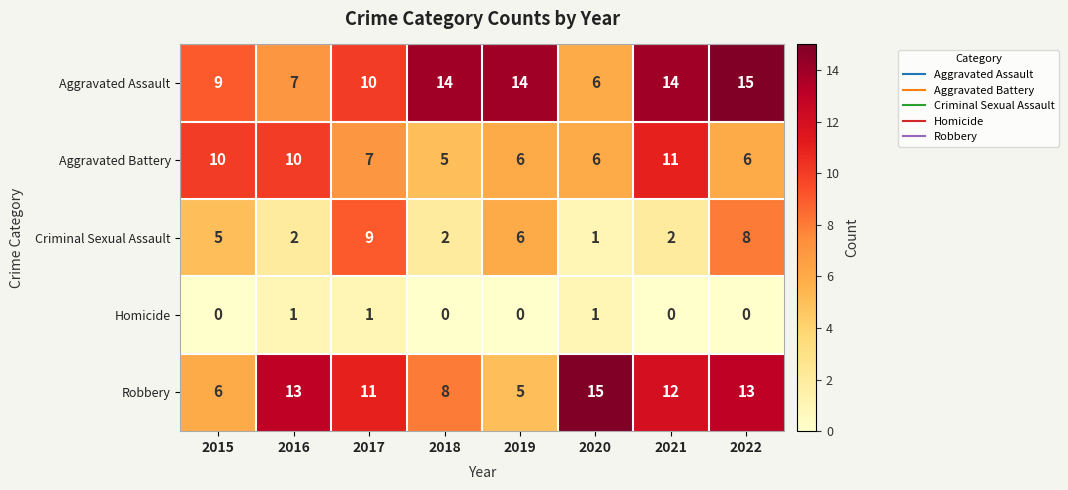

What is the average value of the Robbery series?

10